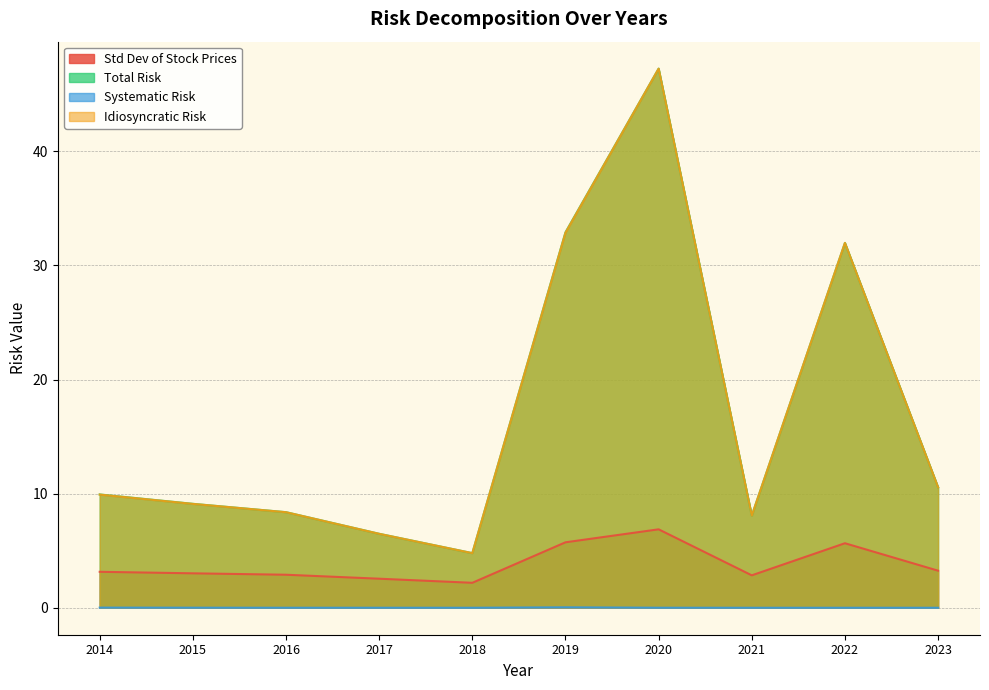

Where is the first local minimum for Std Dev of Stock Prices?

2018